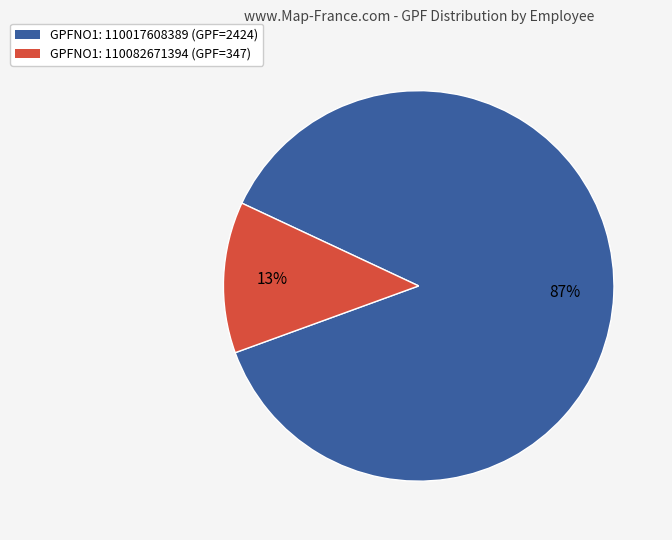

Which has a higher value, GPFNO1: 110082671394 (GPF=347) or GPFNO1: 110017608389 (GPF=2424)?

GPFNO1: 110017608389 (GPF=2424)